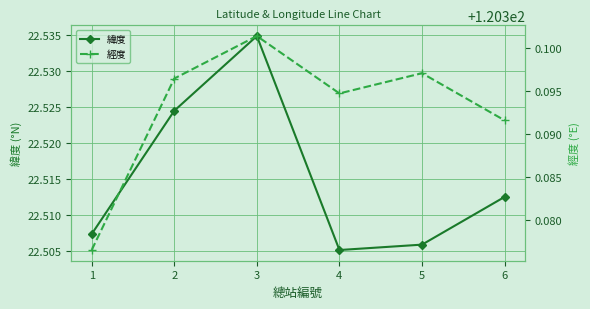

At which category is the sum across all series the highest?

3